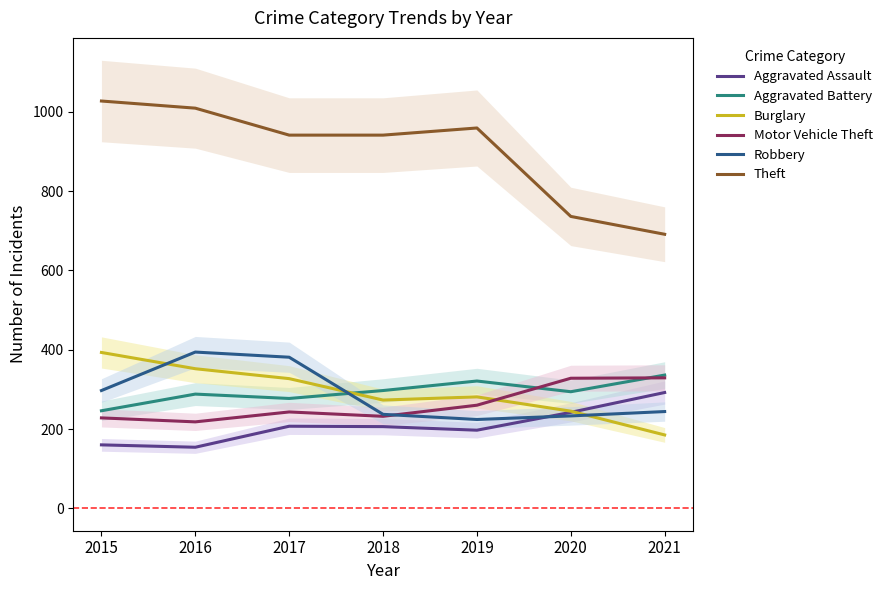

What is the spread (max minus min) of values at 2019?

762